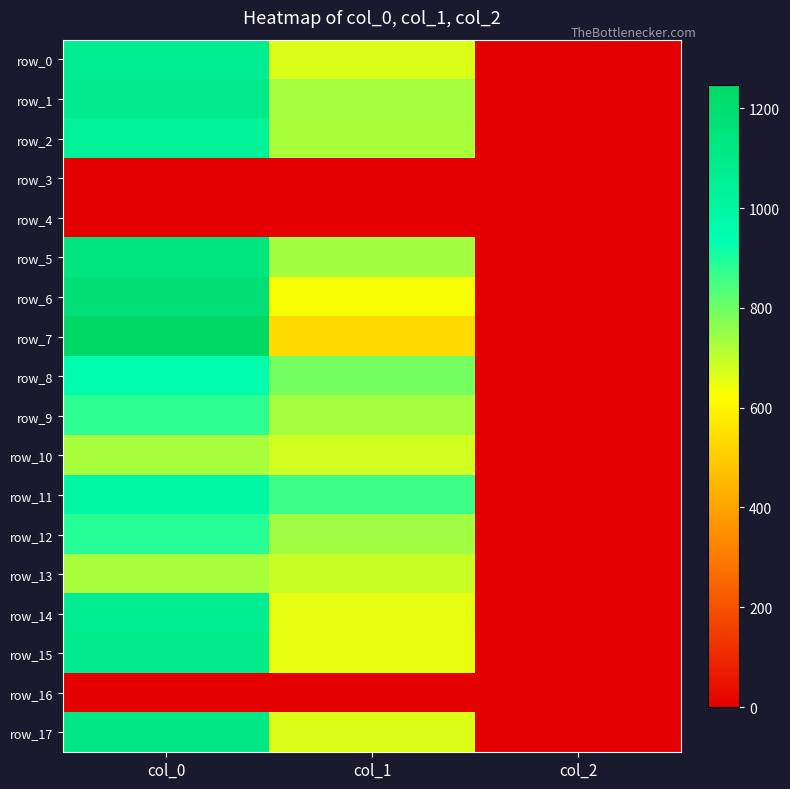

What is the average value of the row_2 series?

588.1